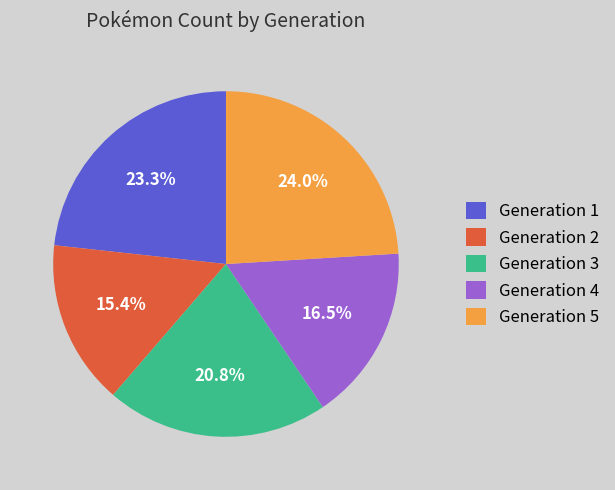

Approximately how many times larger is the value at Generation 4 compared to Generation 5?

0.7